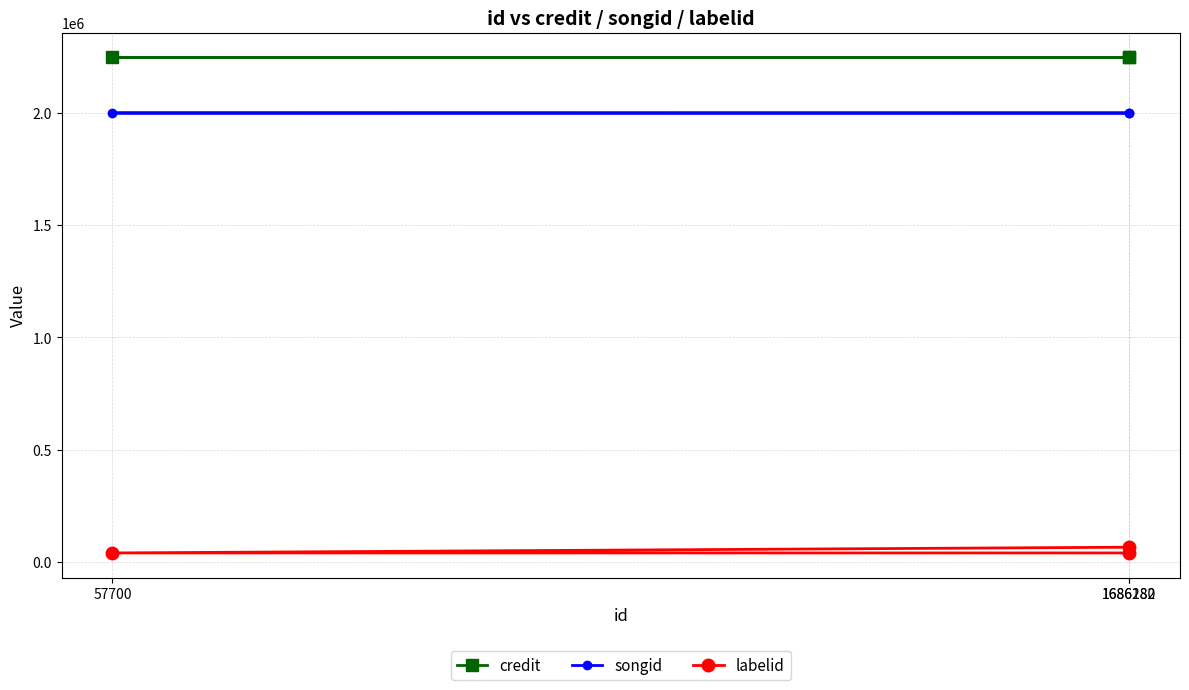

At which label does songid reach its minimum?

1686182